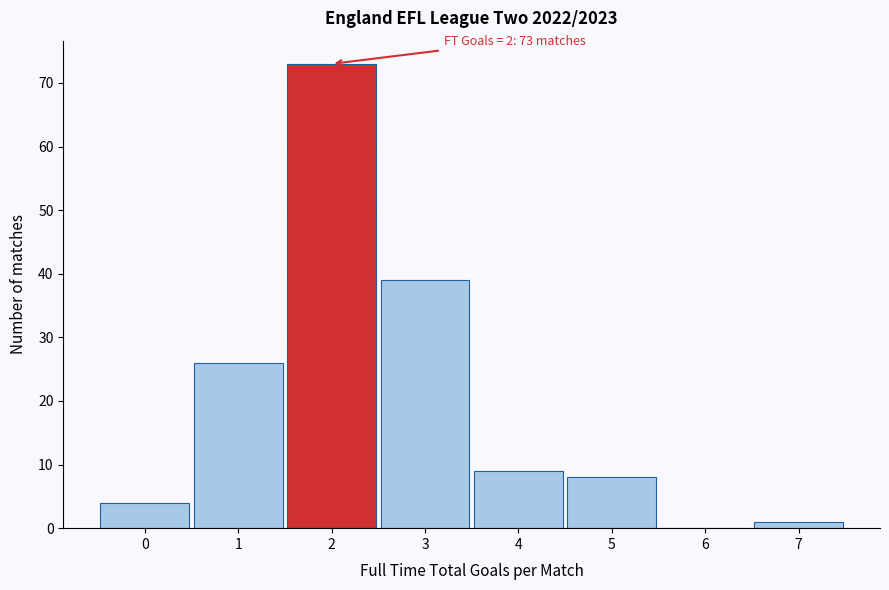

Reading left to right, what are all the values shown in this chart?

0=4	1=26	2=73	3=39	4=9	5=8	6=0	7=1